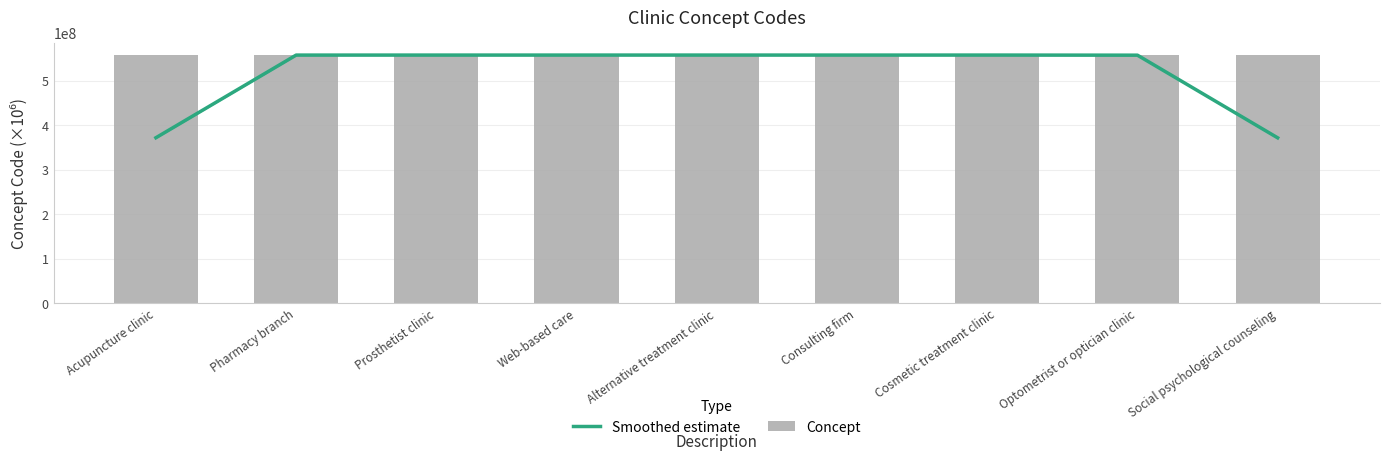

List the series in order of their peak value, lowest first.

Smoothed estimate, Concept